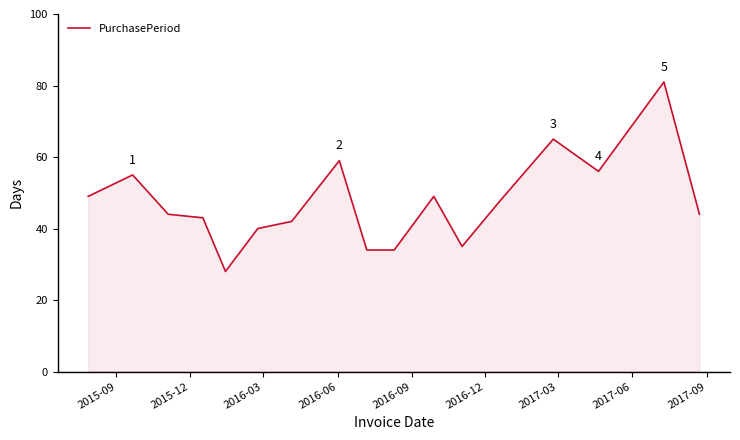

How many lines are shown in the chart?

1